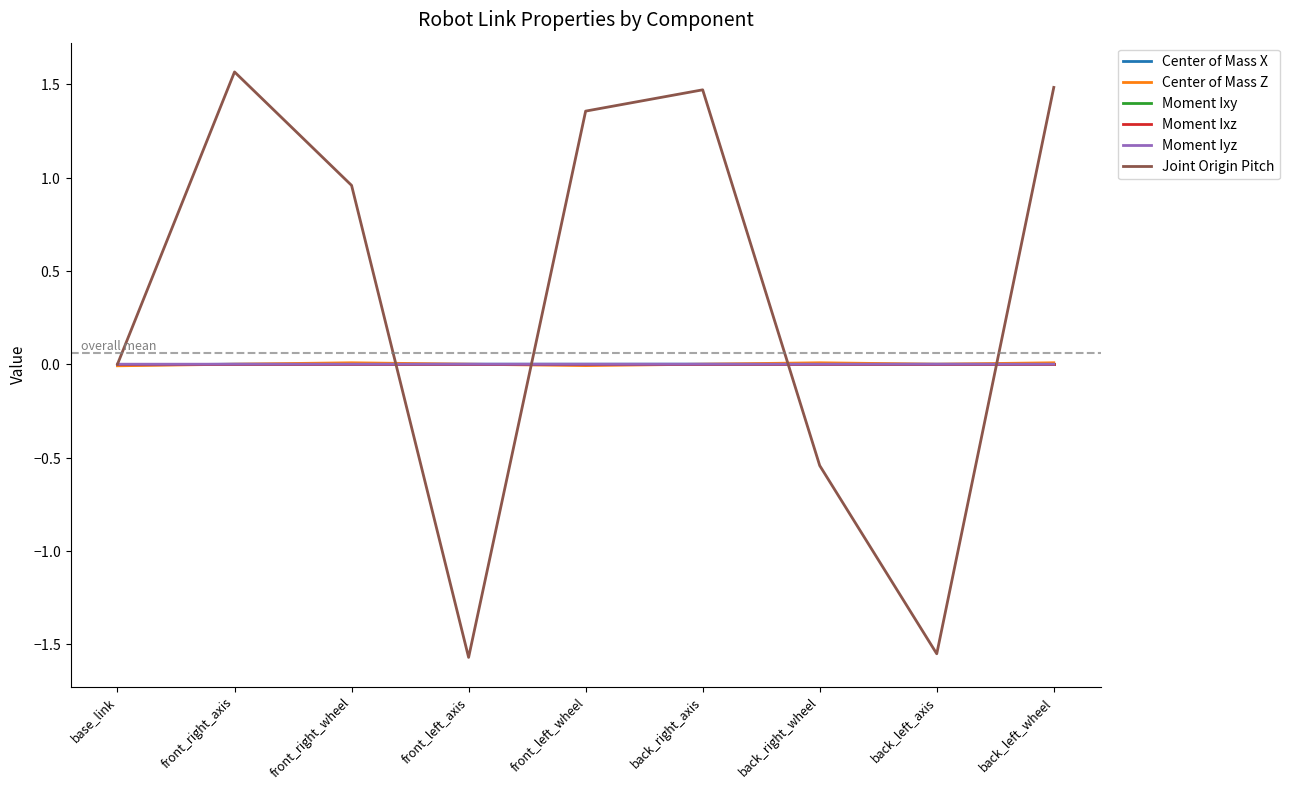

What are all the series names shown in the legend?

Center of Mass X, Center of Mass Z, Moment Ixy, Moment Ixz, Moment Iyz, Joint Origin Pitch